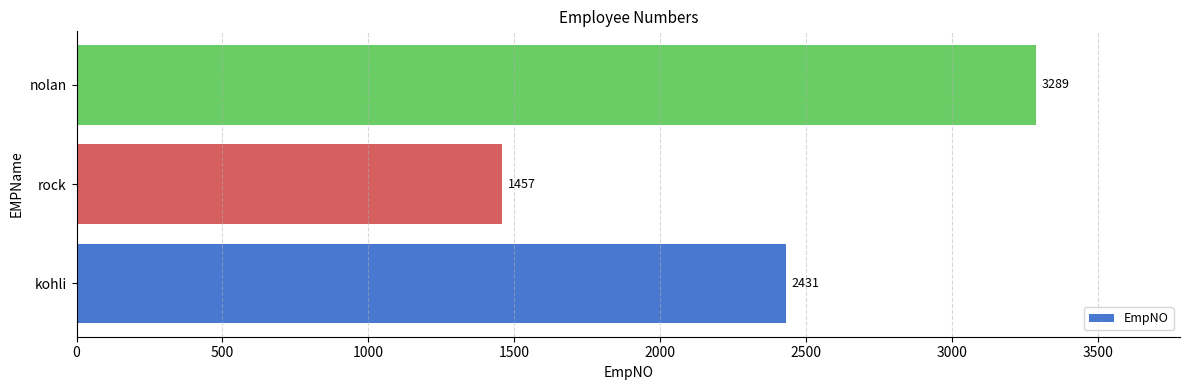

Reading bottom to top, transcribe all the data shown in this chart.

2431	1457	3289